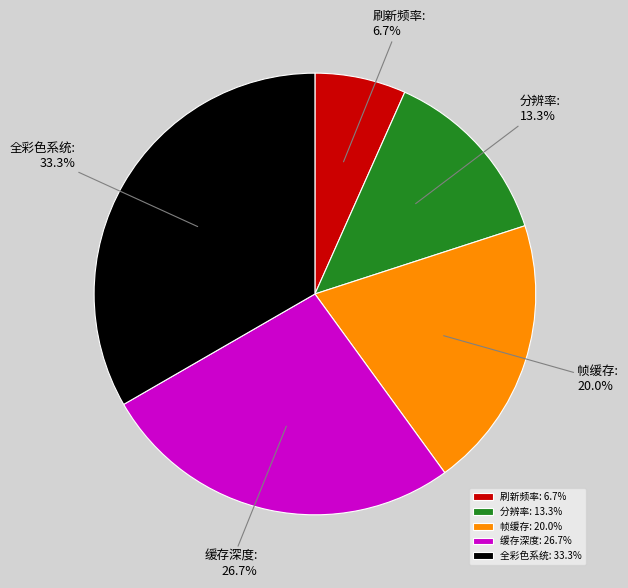

Does any single category account for the majority?

No